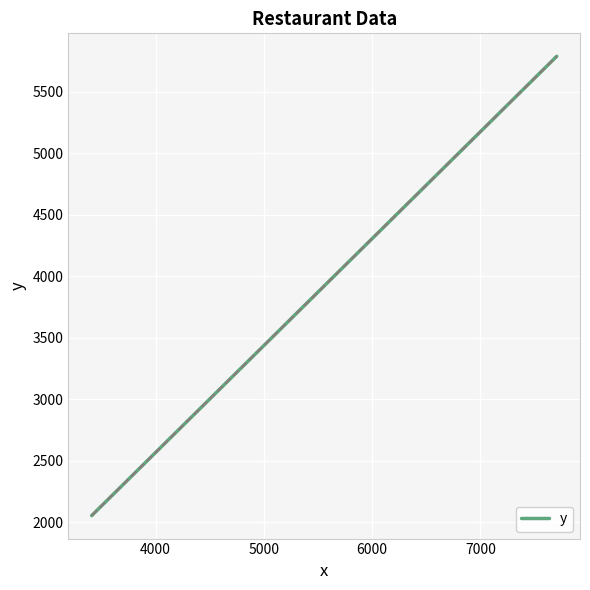

How many data points does each series have?

2